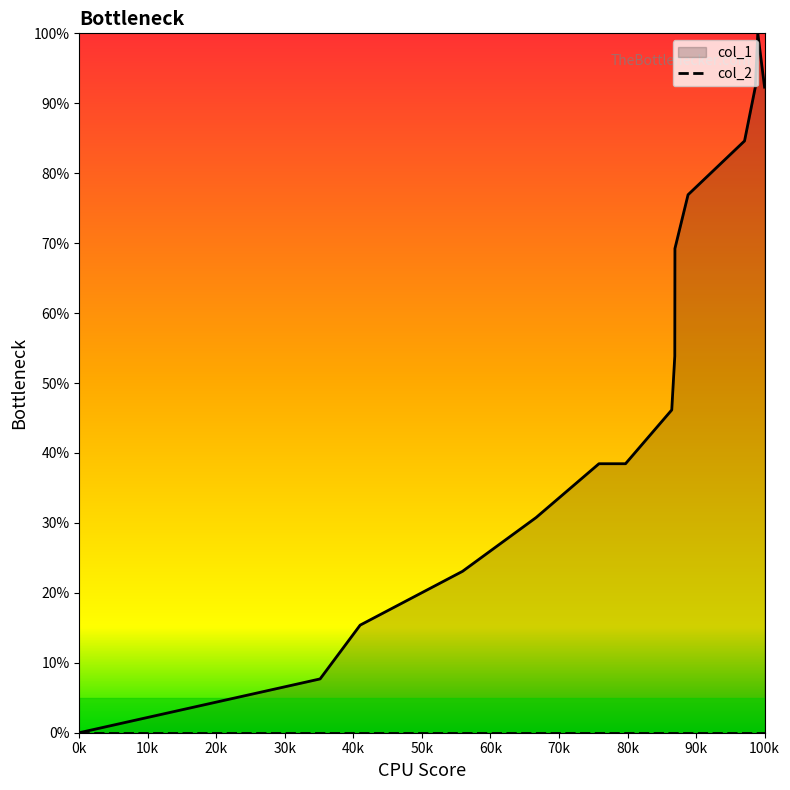

How many values are below 46?

7